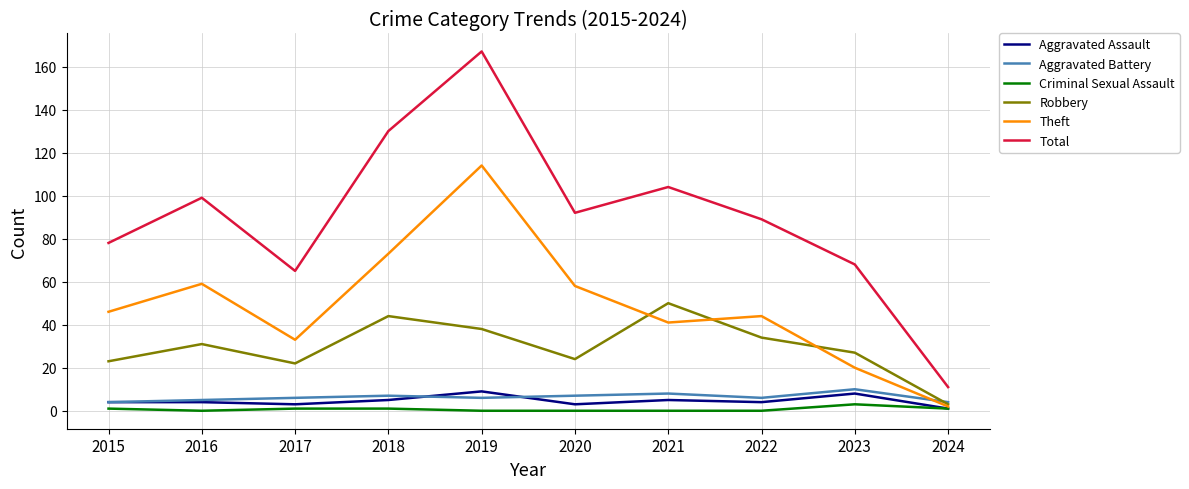

Does the chart display data point markers on the line(s)?

No